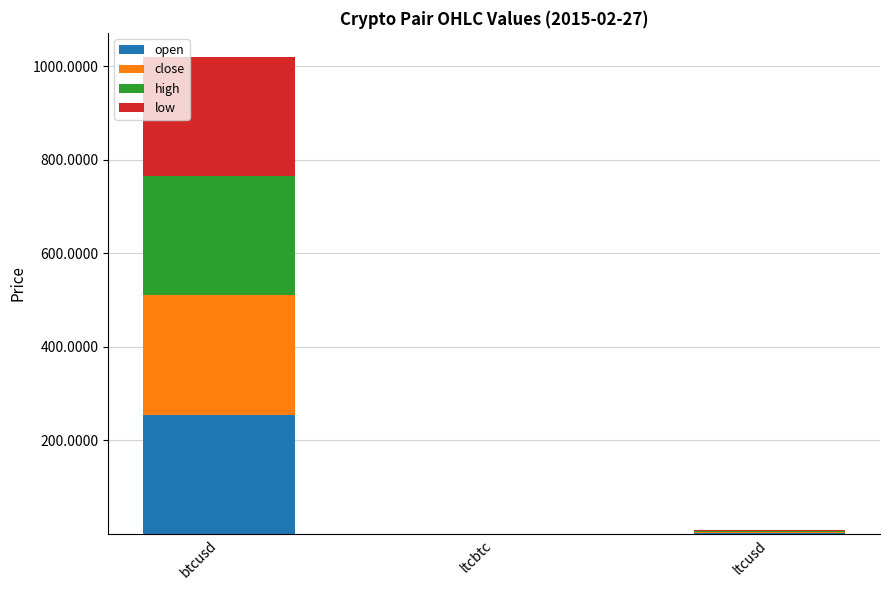

At which category is the sum across all series the highest?

btcusd